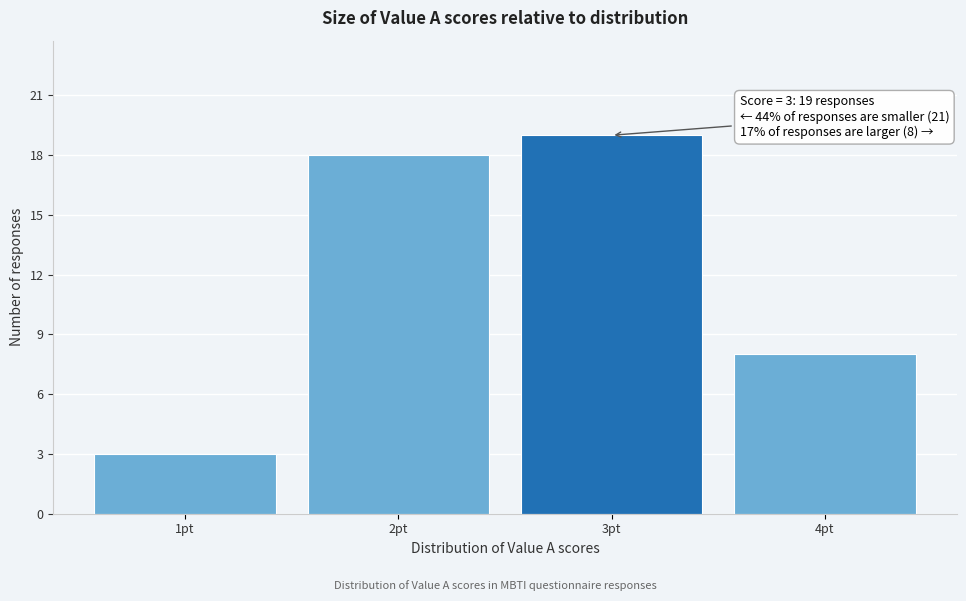

Over which range of the x-axis is the bar tallest?

2.5 to 3.5